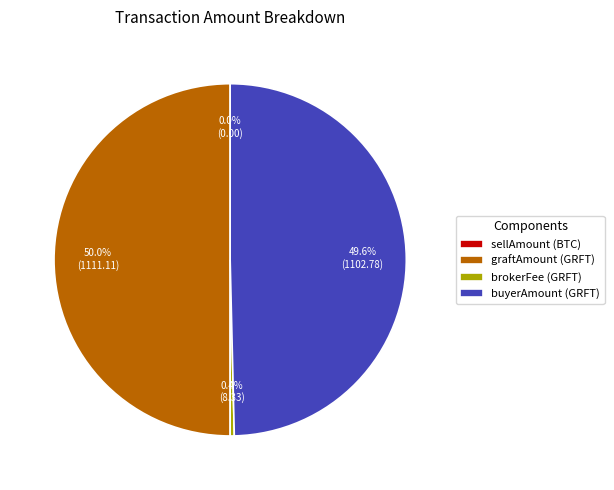

What percentage is the buyerAmount (GRFT) slice, to the nearest percent?

50%